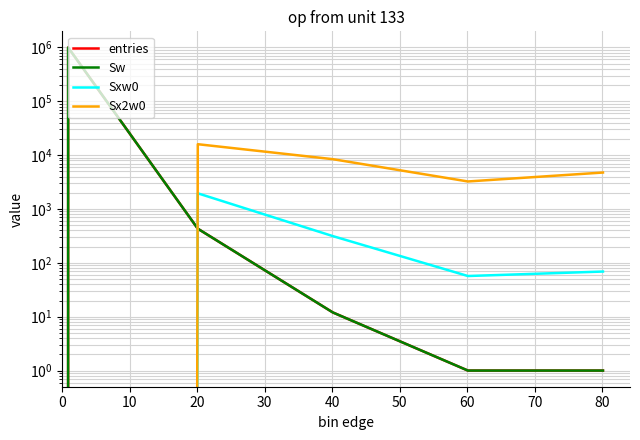

What is the value of the entries point at the 3rd from the left?

431